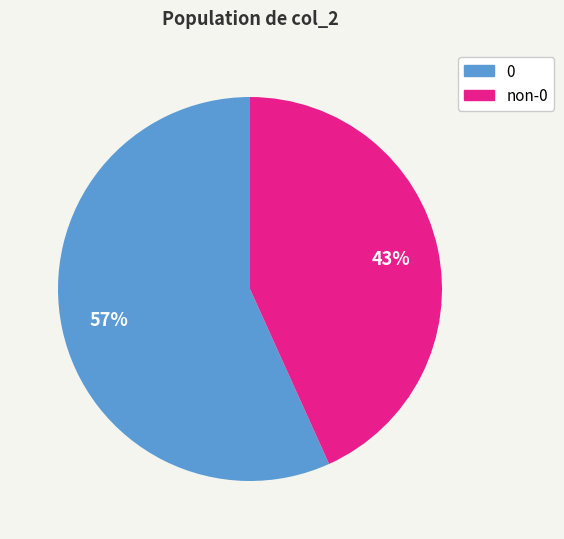

Is there any slice that represents more than half of the pie?

Yes